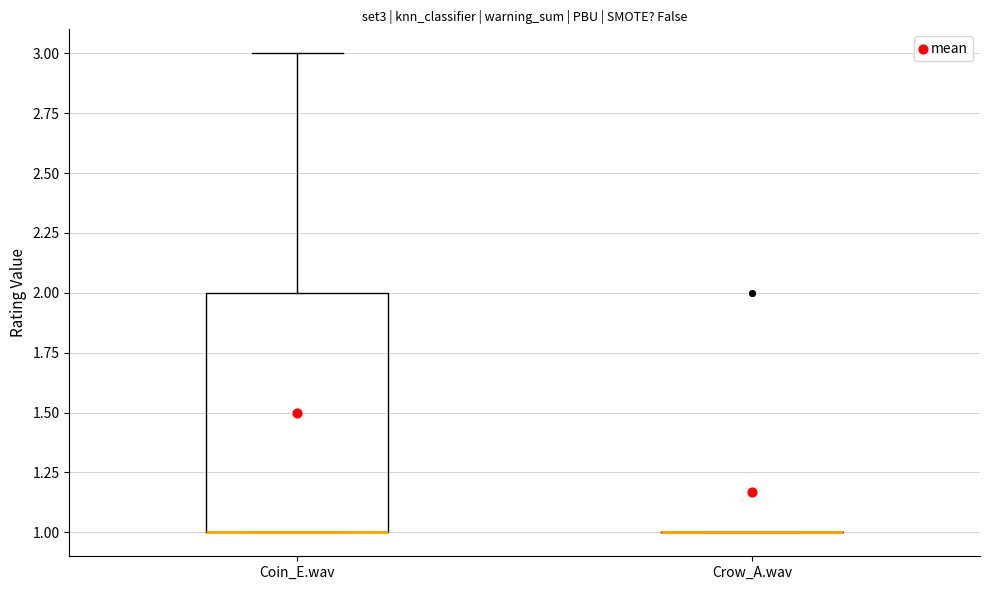

Where does the upper whisker of the box for Coin_E.wav end on the y-axis? The values are not printed on the chart, so give them approximately, as read against the axis.

3